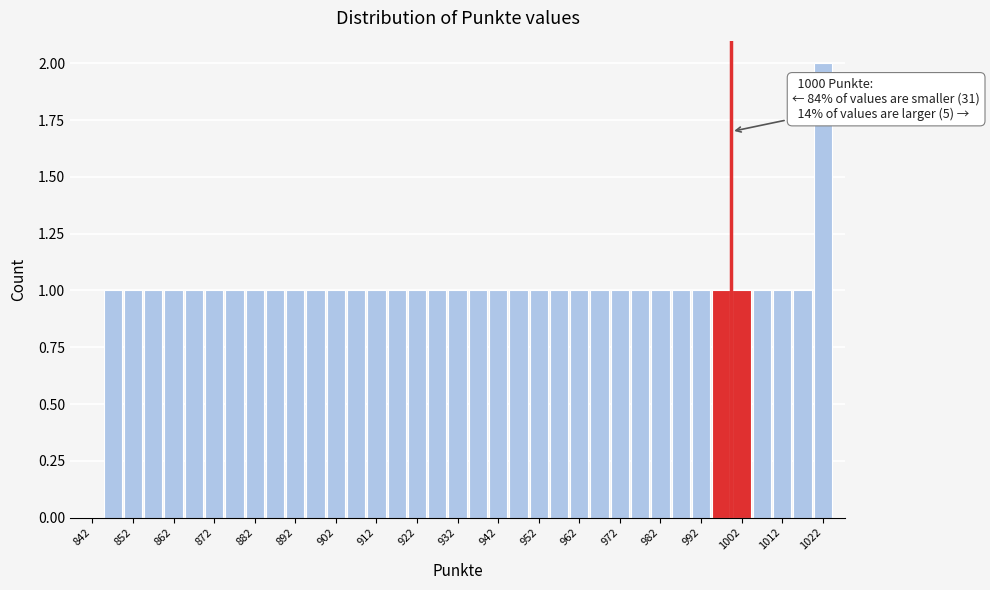

Which range on the x-axis has the tallest bar?

1020 to 1025